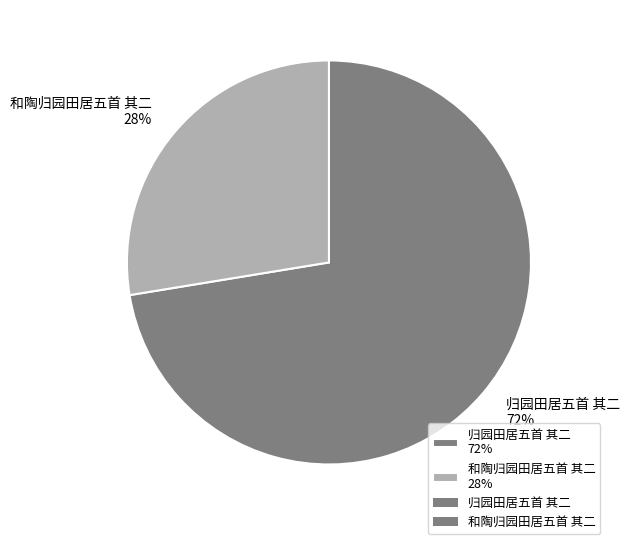

The 和陶归园田居五首 其二 slice represents 33% of the pie. True or false?

False